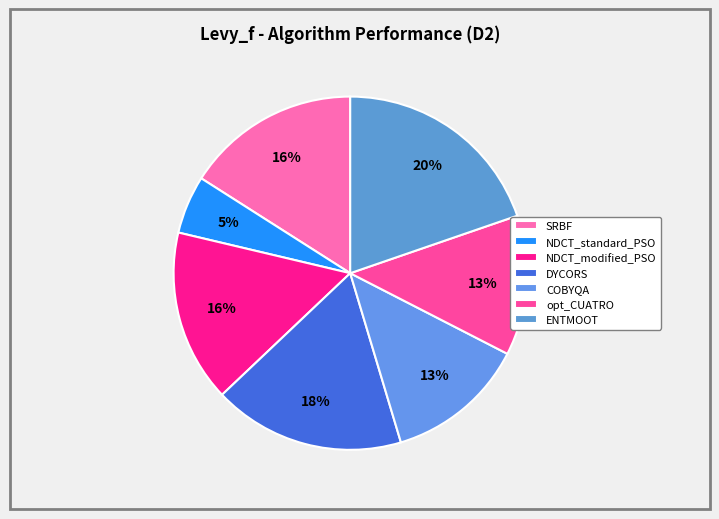

Count the number of slices in the pie.

7